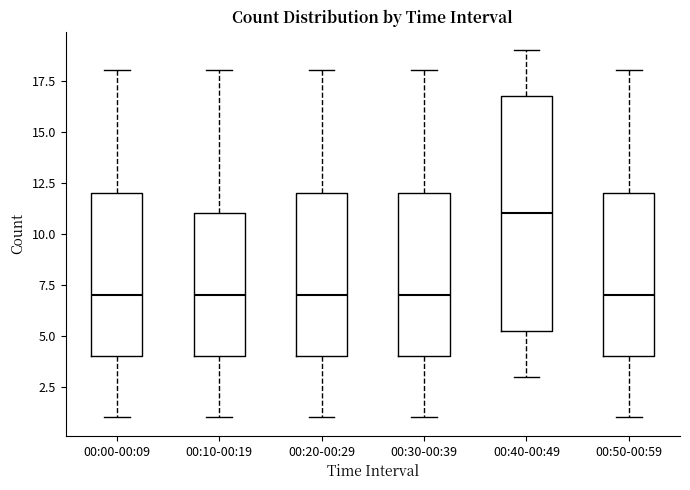

Where does the upper whisker of the box for 00:30-00:39 end on the y-axis? The values are not printed on the chart, so give them approximately, as read against the axis.

18.0